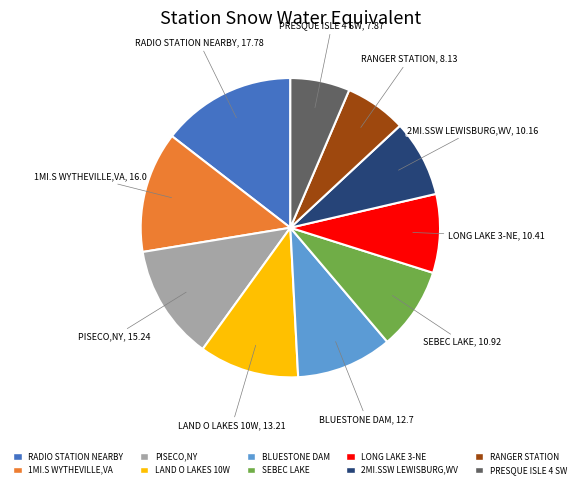

Do 1MI.S WYTHEVILLE,VA and PRESQUE ISLE 4 SW together represent more than half of the pie?

No